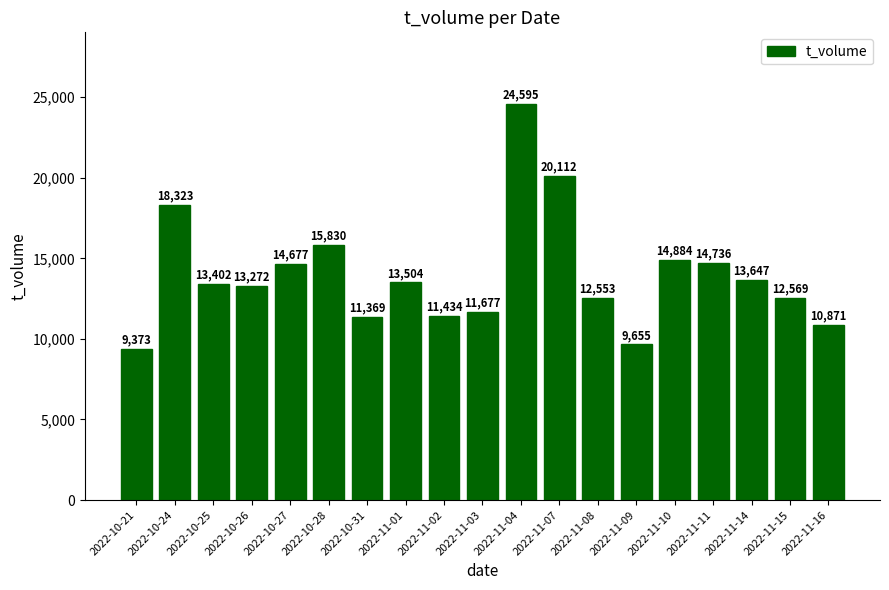

Which category has the lowest value across all series?

2022-10-21